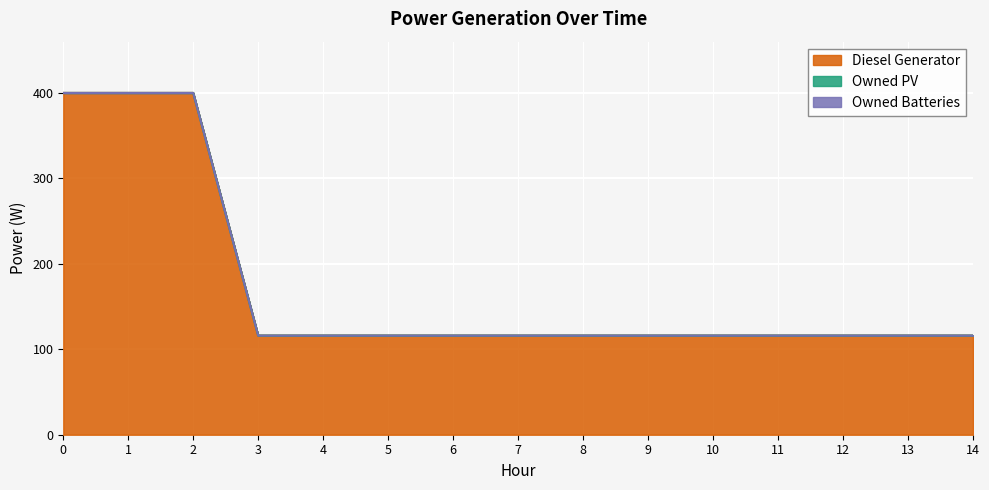

Between 6 and 7, which series saw the biggest shift?

Diesel Generator